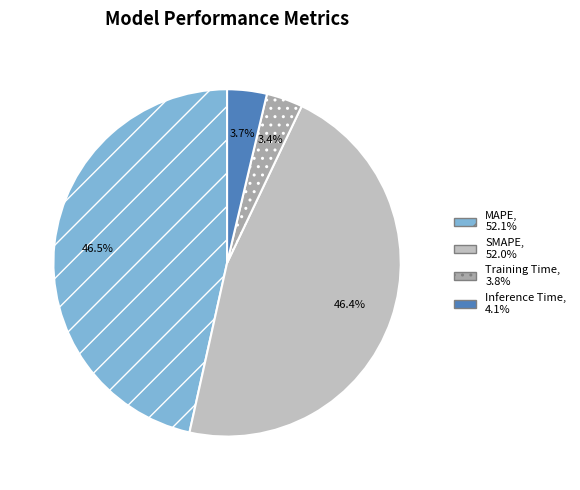

The MAPE slice represents 47% of the pie. True or false?

True